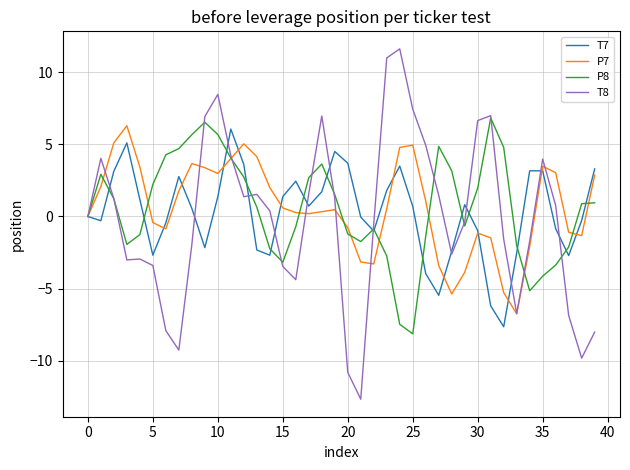

What is the highest value of the P7 series?

6.3